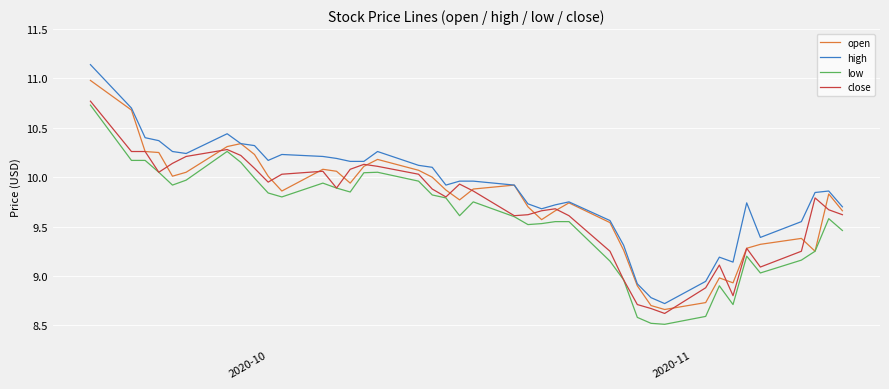

Is this an area chart (filled region under the line)?

No